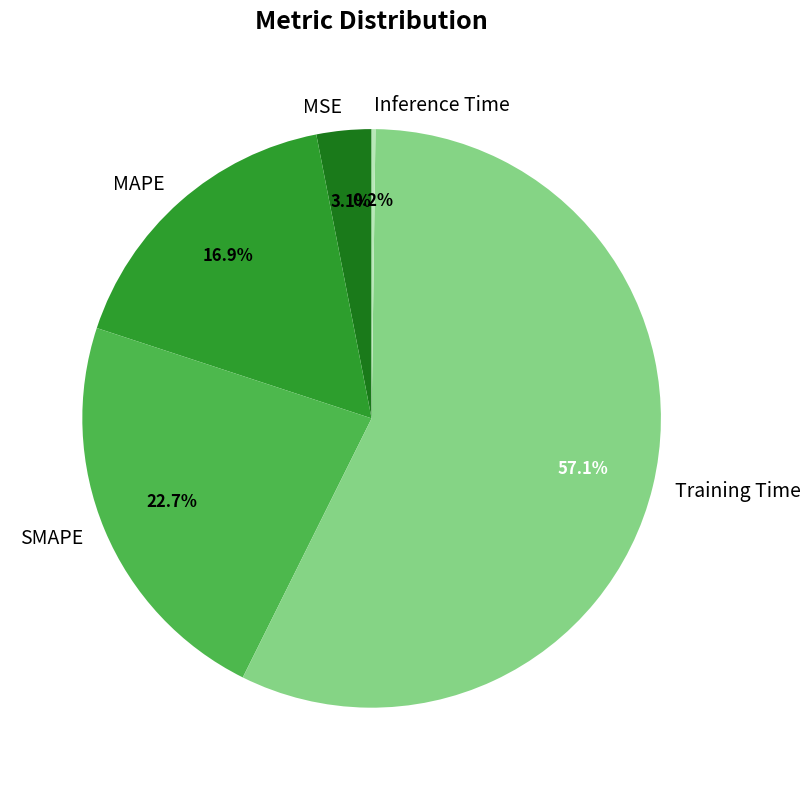

What is the largest slice in the pie chart?

Training Time